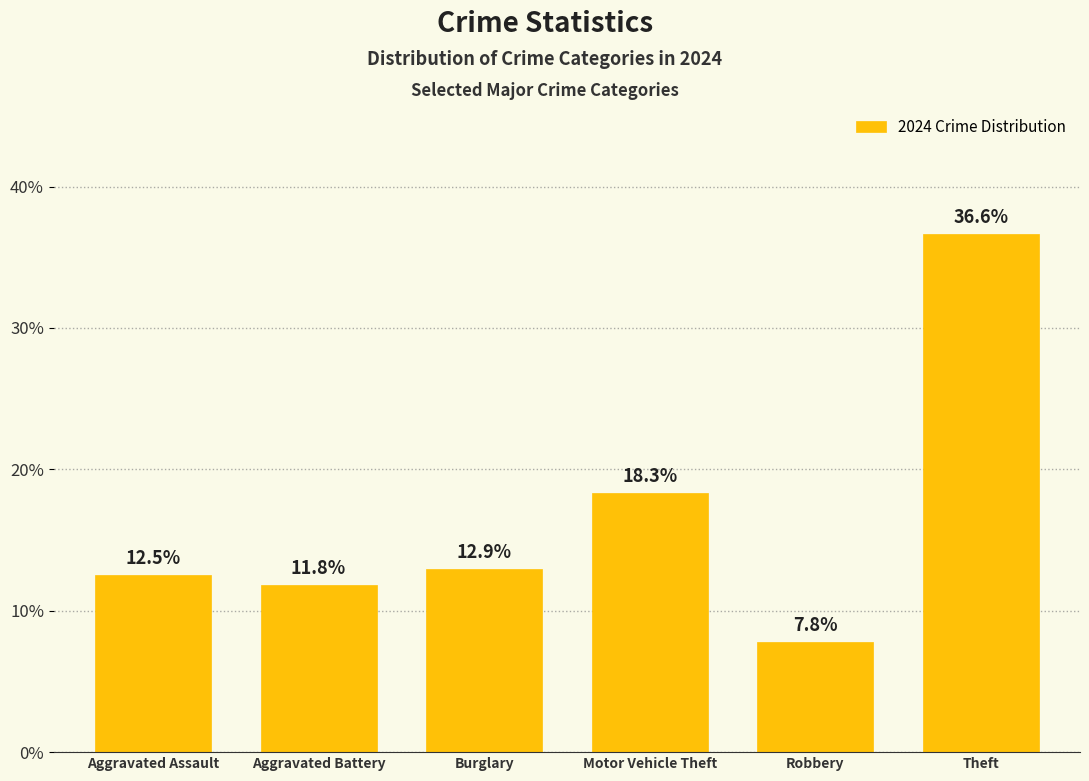

List the labels in order of value, smallest first.

Robbery, Aggravated Battery, Aggravated Assault, Burglary, Motor Vehicle Theft, Theft